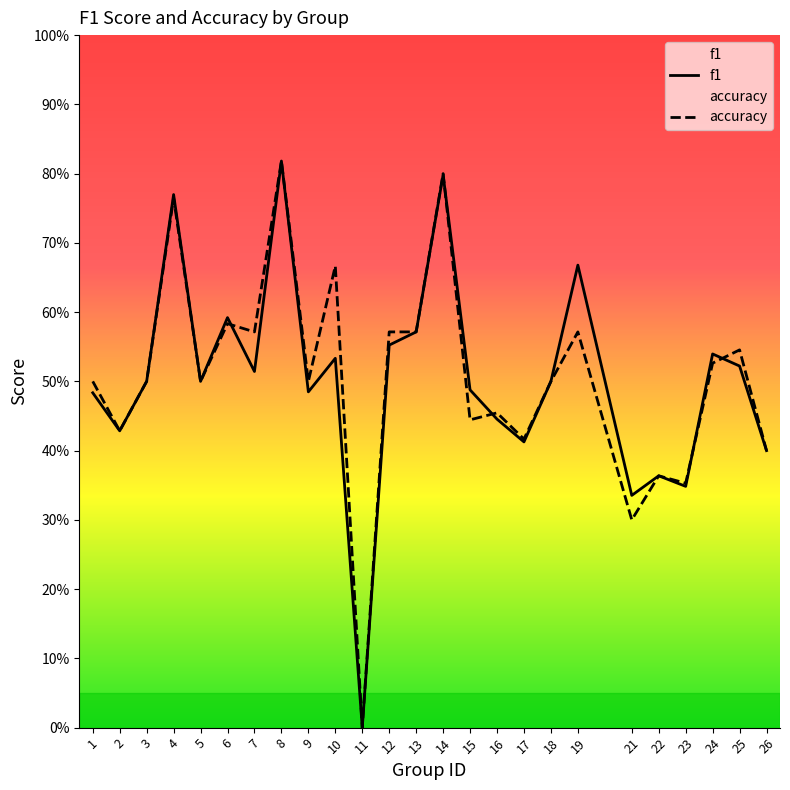

What is the maximum value for accuracy?

0.8